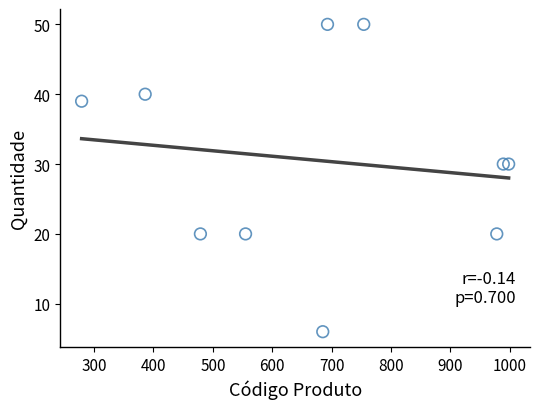

What is the average X value?

680